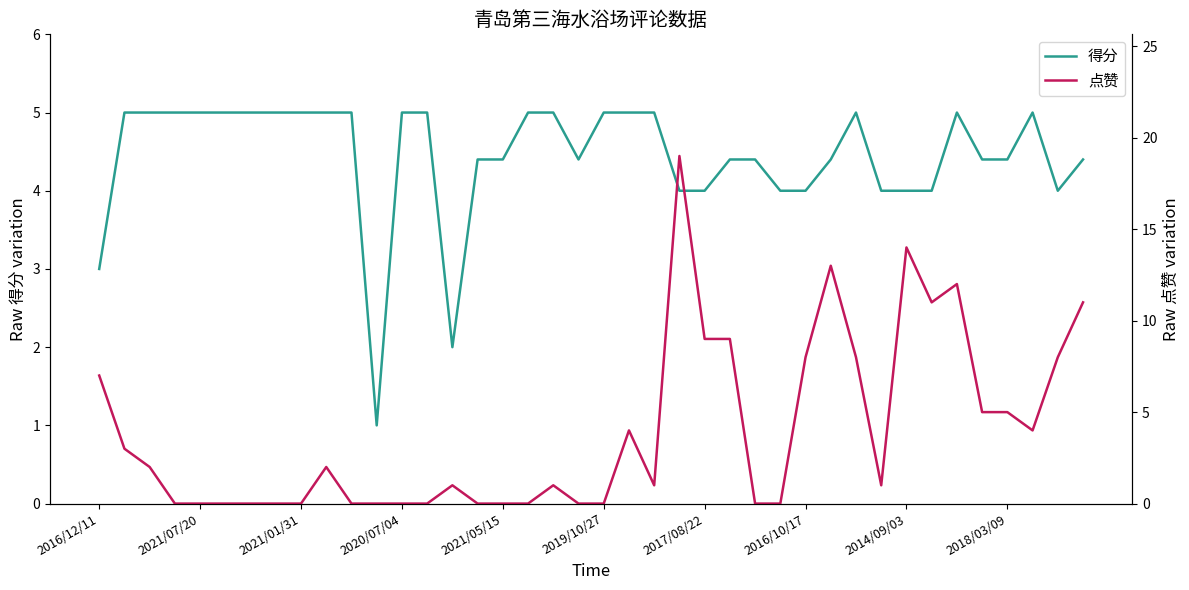

At which category is the sum across all series the highest?

23